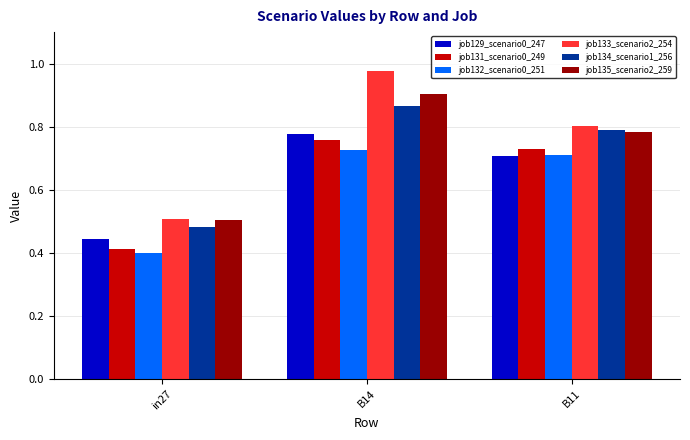

Which series has the largest range (max minus min)?

job133_scenario2_254